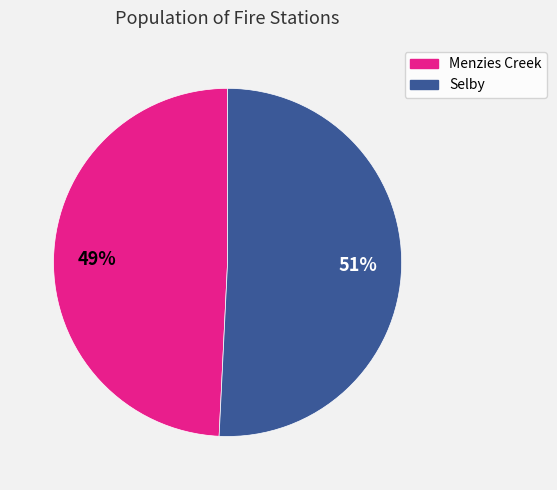

What percentage is the Menzies Creek slice, to the nearest percent?

49%